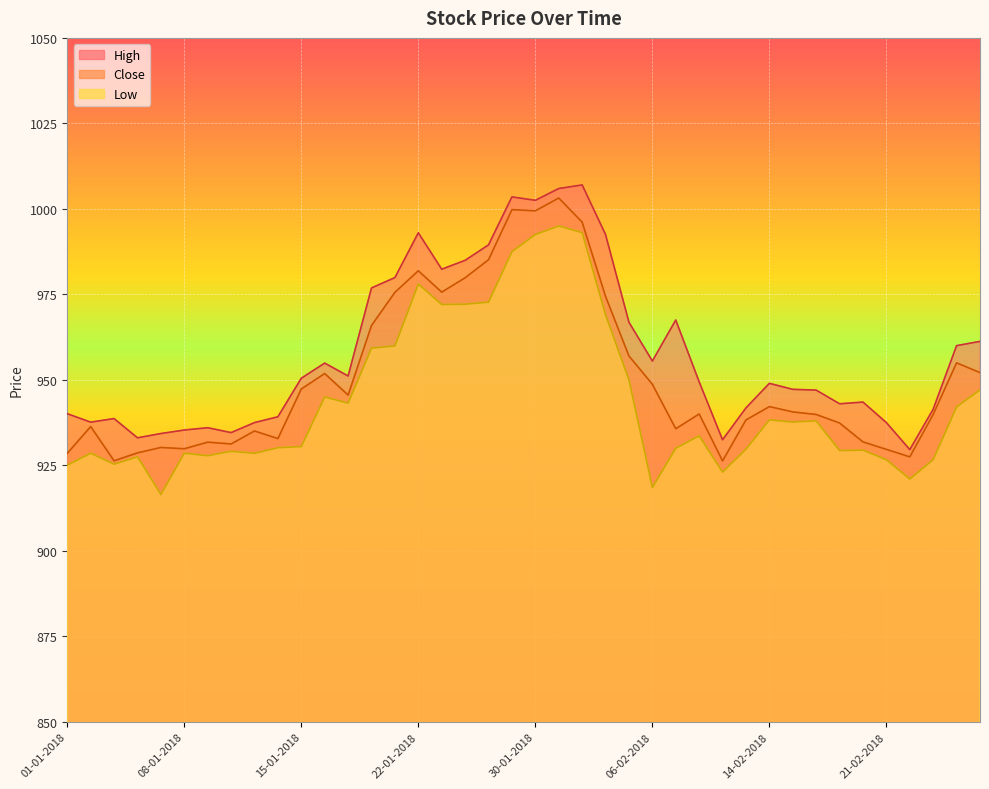

True or false: Low and High cross at least once.

False